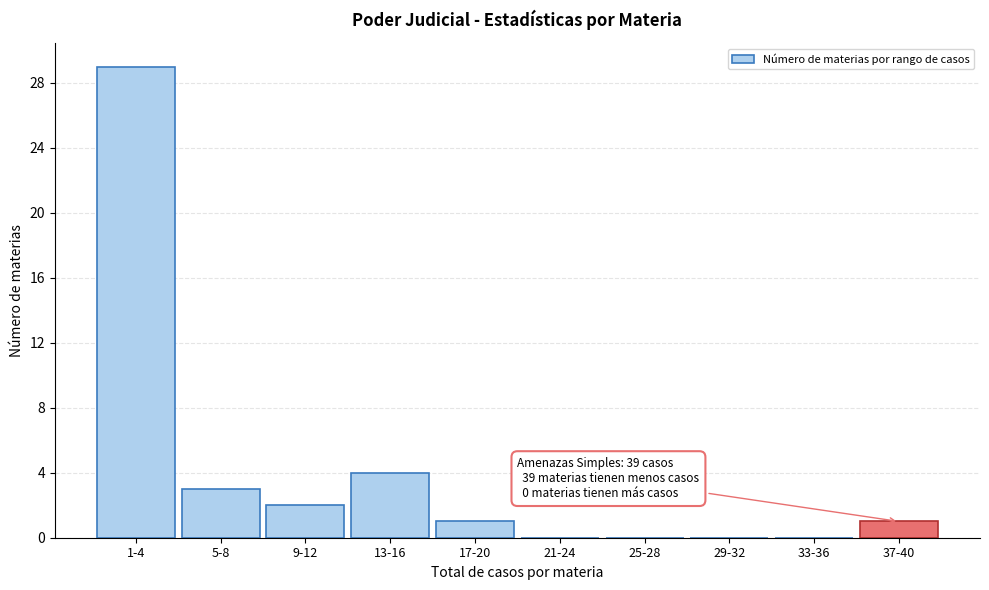

Reading right to left, list all the values displayed in this chart.

37-40=1	33-36=0	29-32=0	25-28=0	21-24=0	17-20=1	13-16=4	9-12=2	5-8=3	1-4=29